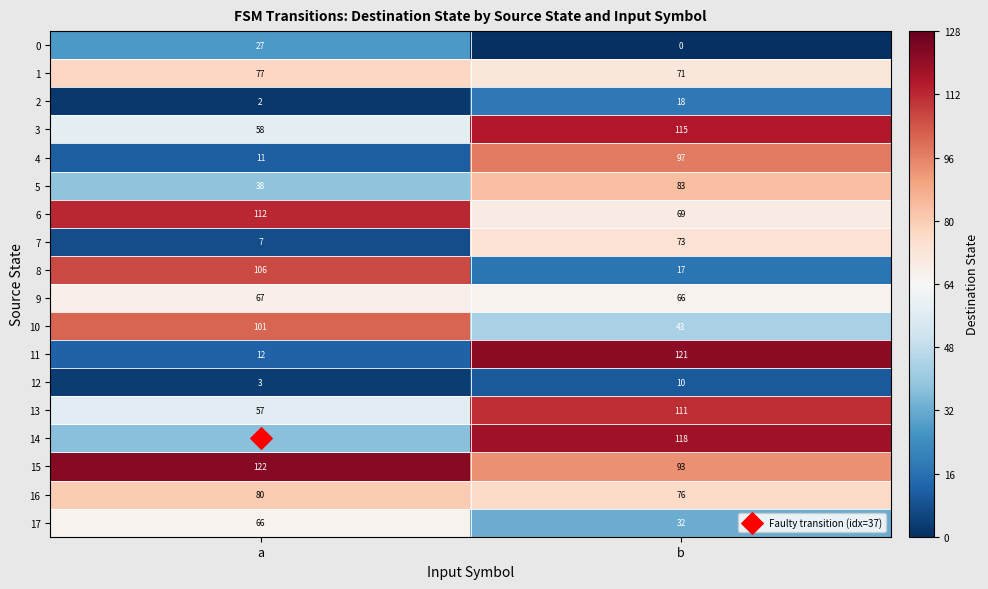

What is the sum of all 13 values?

168